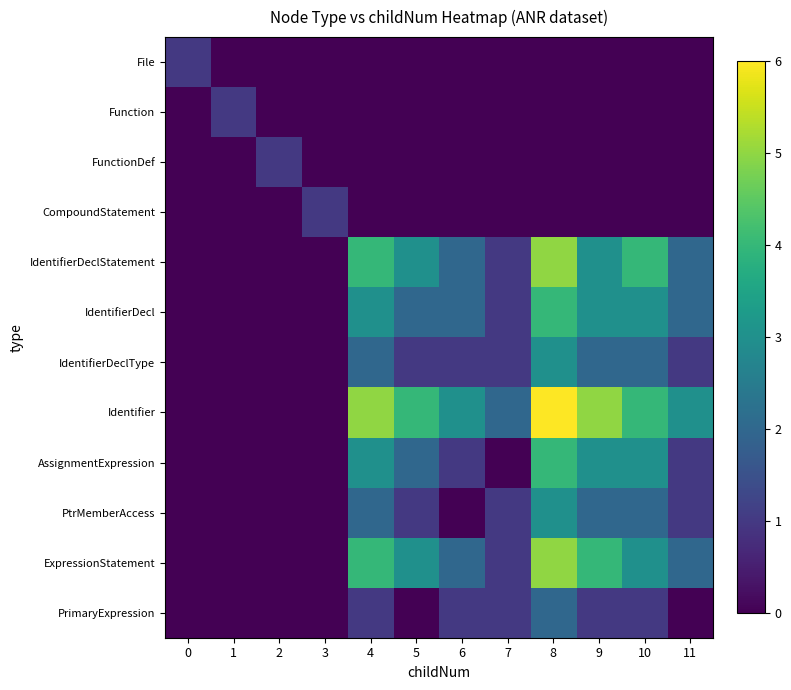

Which series has the widest spread of values?

Identifier